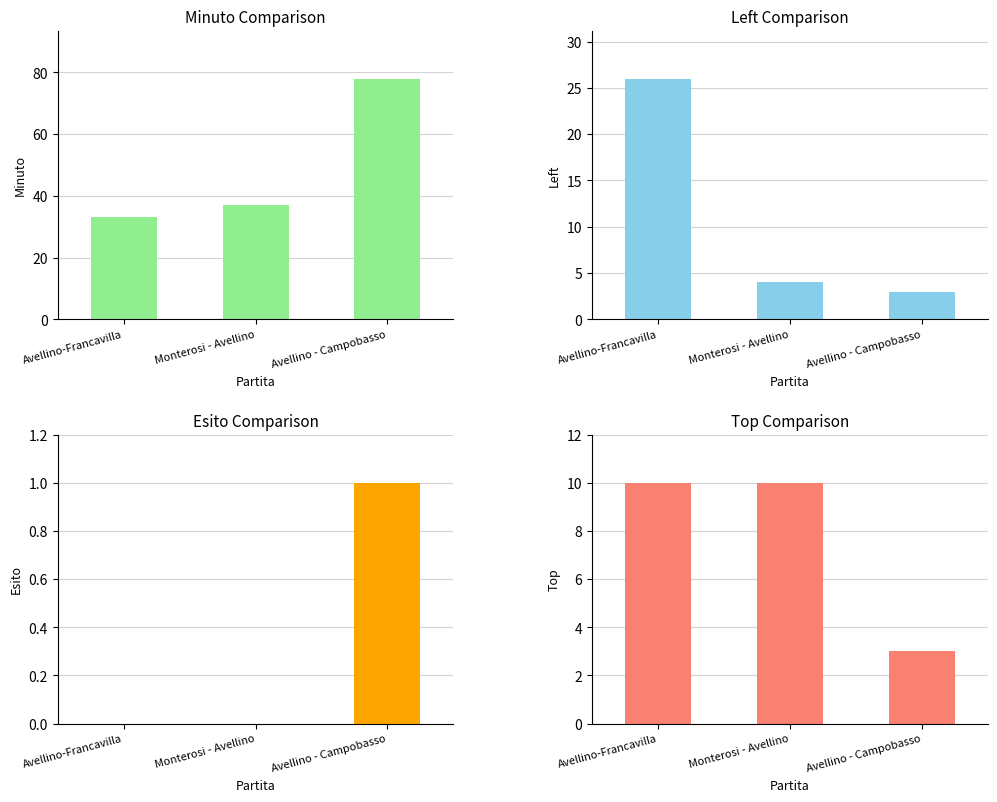

What position from the right is Avellino - Campobasso?

1